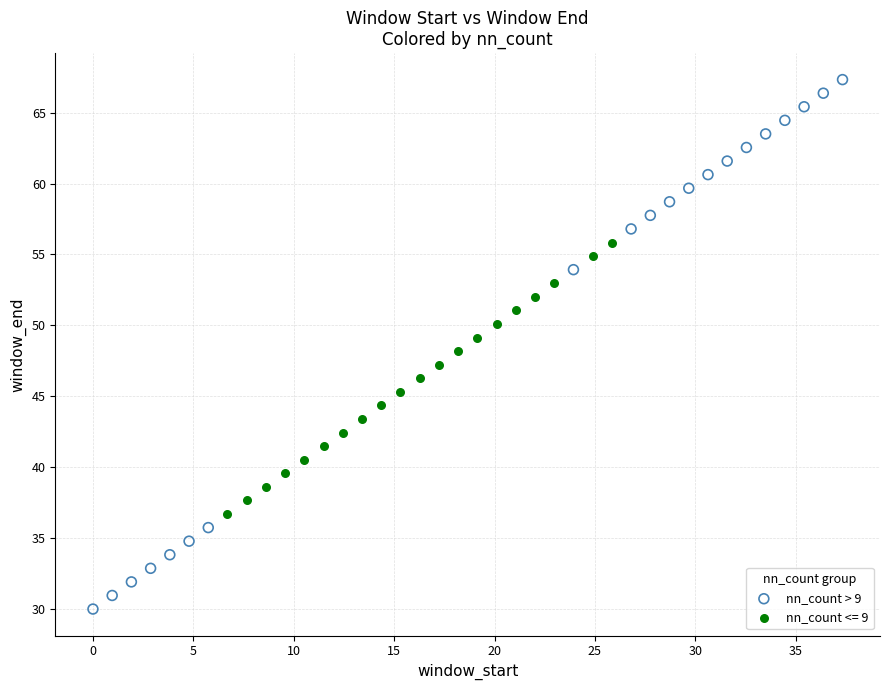

Which series contains the highest Y value?

nn_count > 9